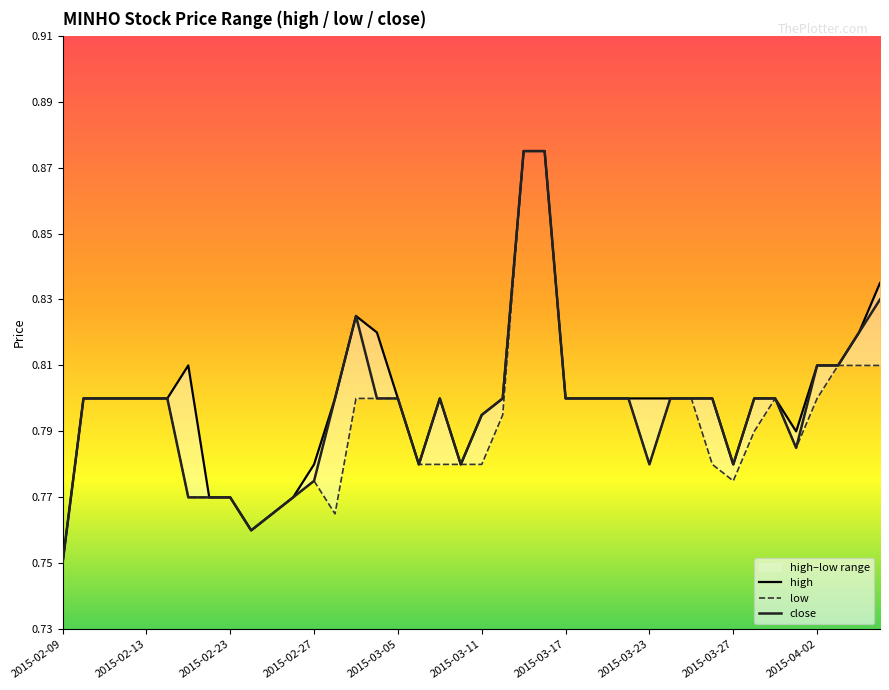

Does the chart have visible grid lines?

No